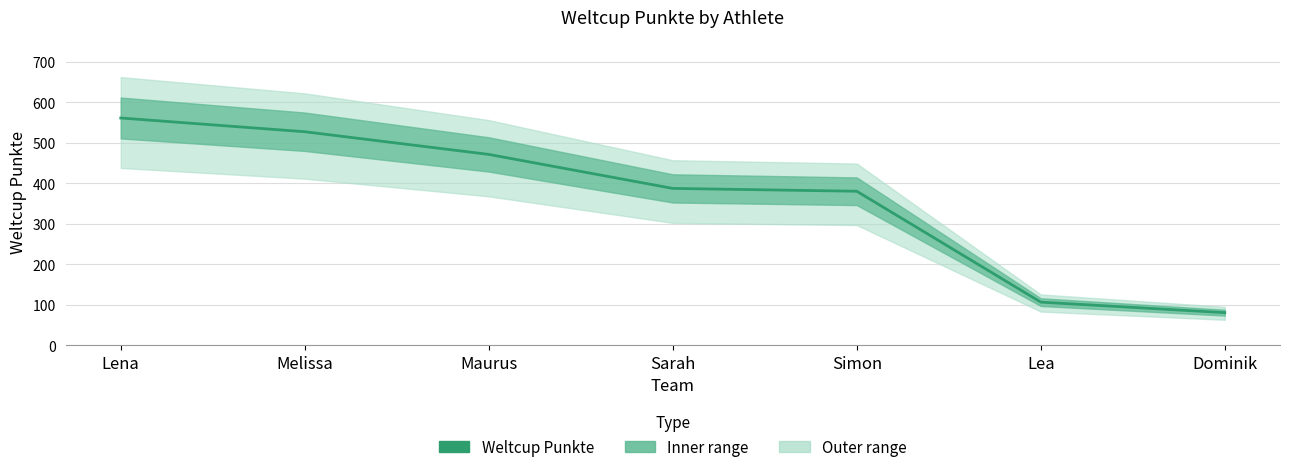

Reading left to right, list all the values displayed in this chart.

Lena=561	Melissa=527	Maurus=471	Sarah=387	Simon=380	Lea=106	Dominik=80